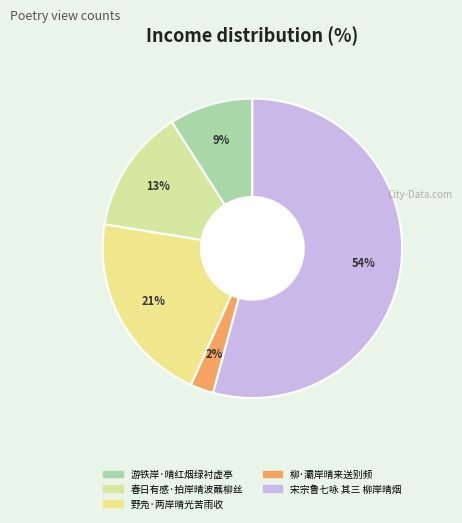

To the nearest percent, what is the average slice percentage?

20%